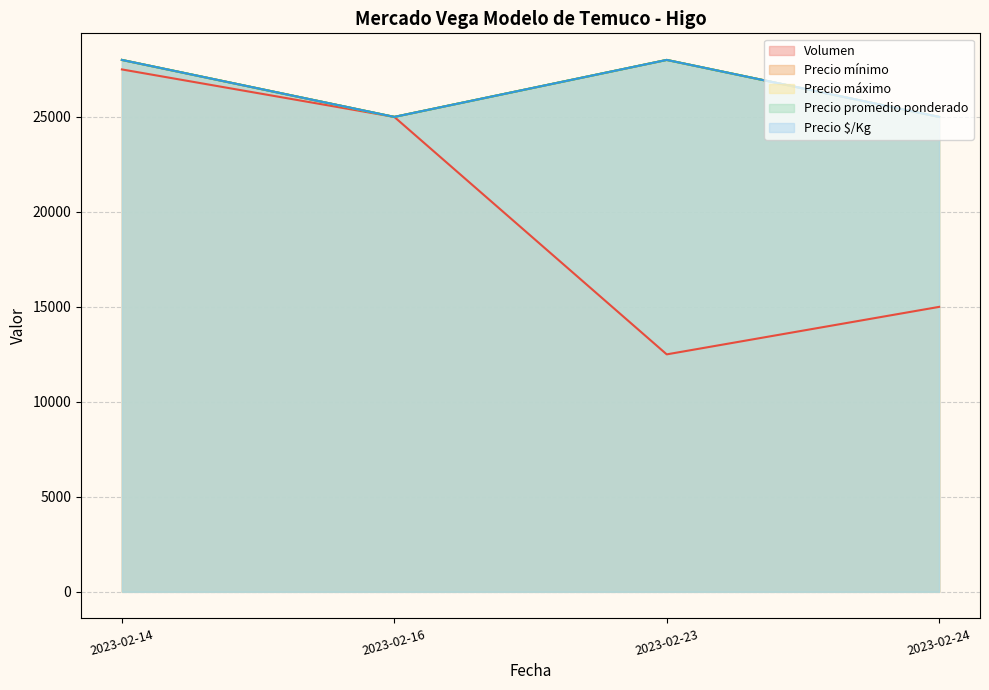

How many lines are shown in the chart?

5